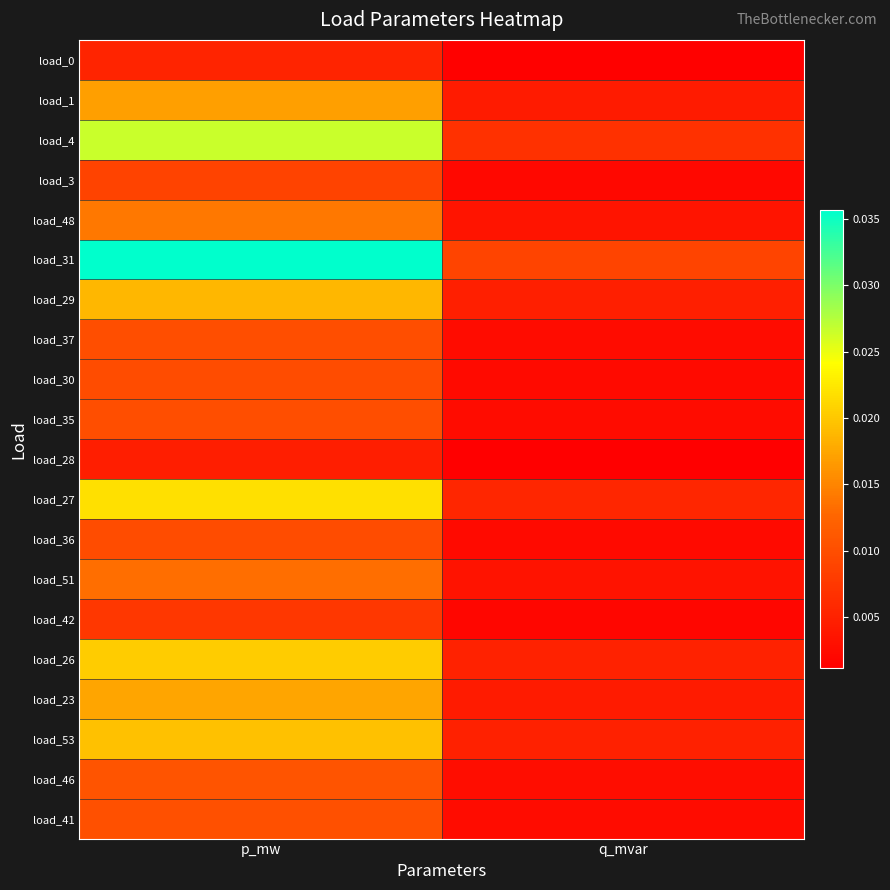

Which label corresponds to the largest value in the chart?

p_mw